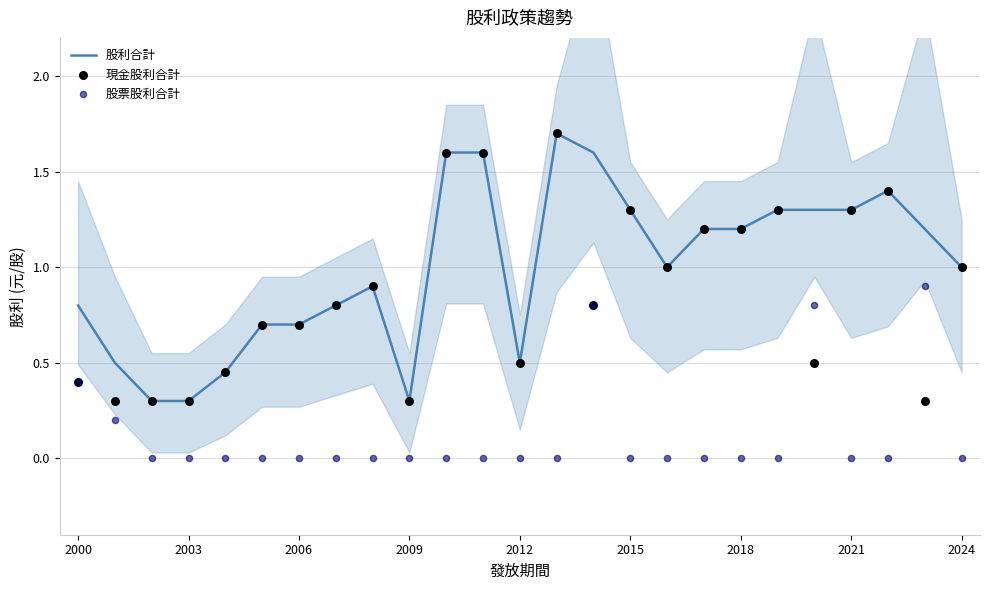

Which series has the largest total across all categories?

股利合計